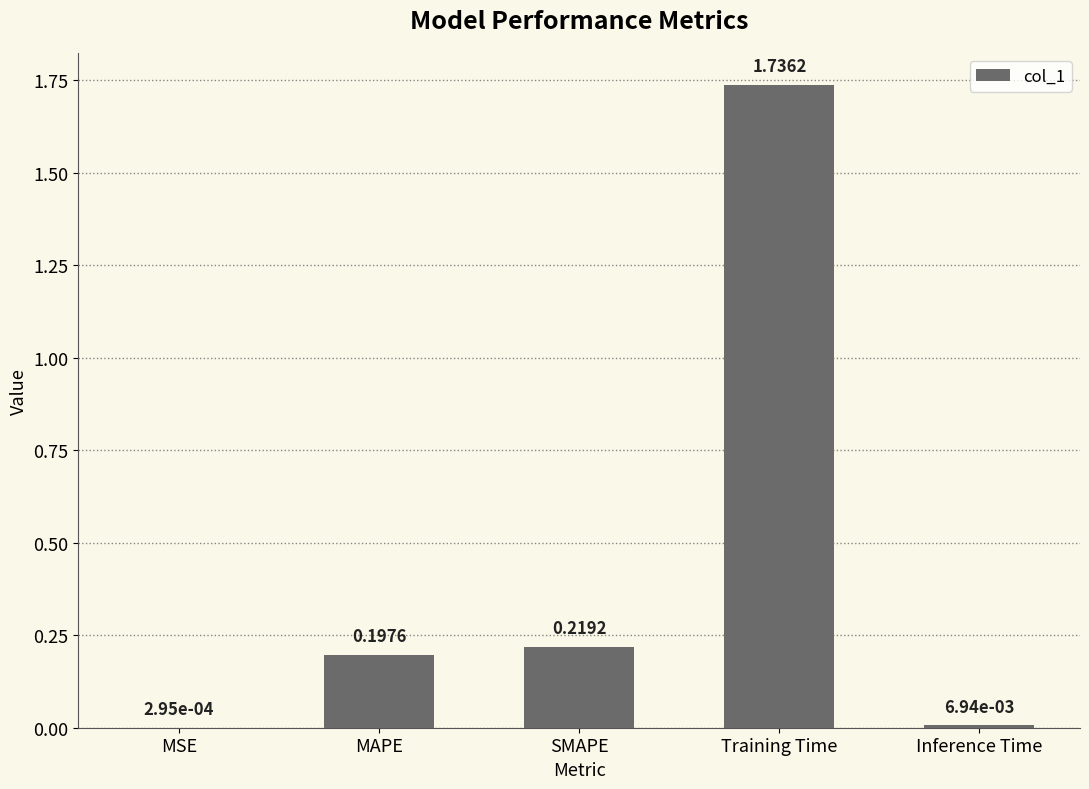

Which category has the highest value across all series?

Training Time